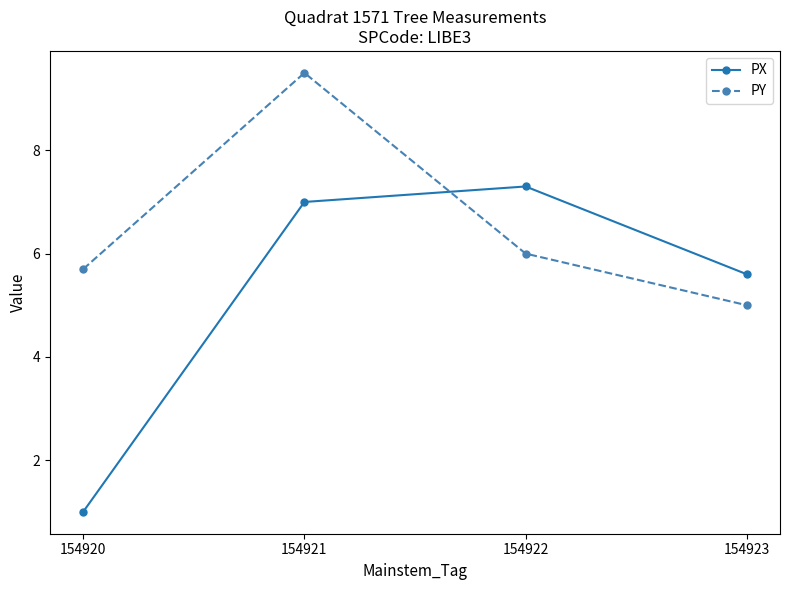

Which series has the largest range (max minus min)?

PX